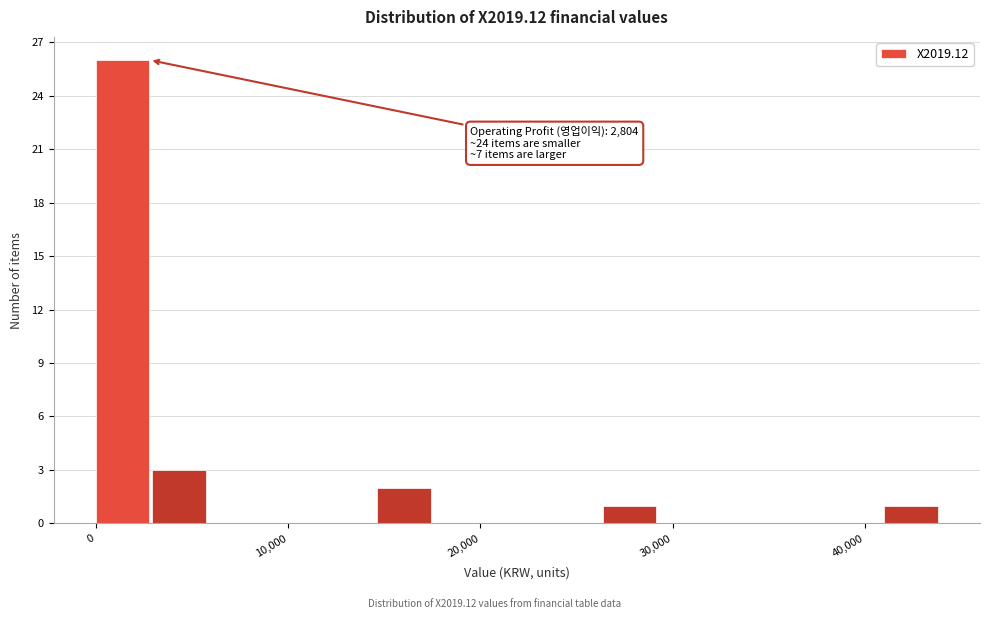

Read against the x-axis, roughly where is the centre of the tallest bar?

1000